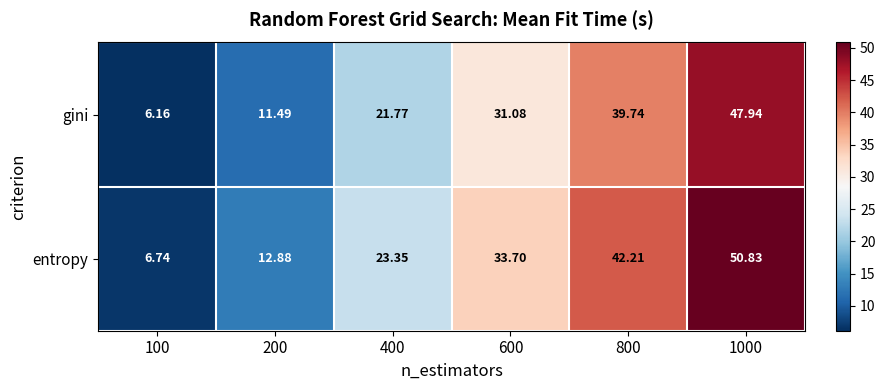

Rank the series by their maximum value, from lowest to highest.

gini, entropy